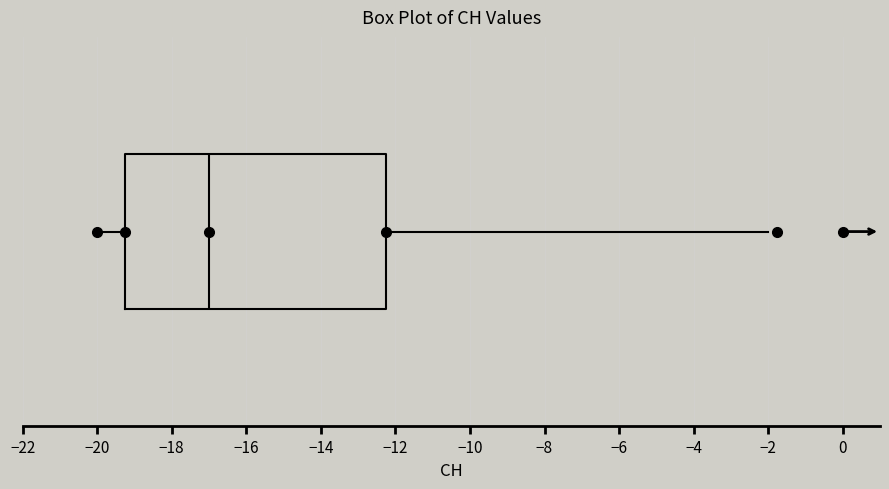

Where does the left whisker of the box end on the x-axis? The values are not printed on the chart, so give them approximately, as read against the axis.

-20.0